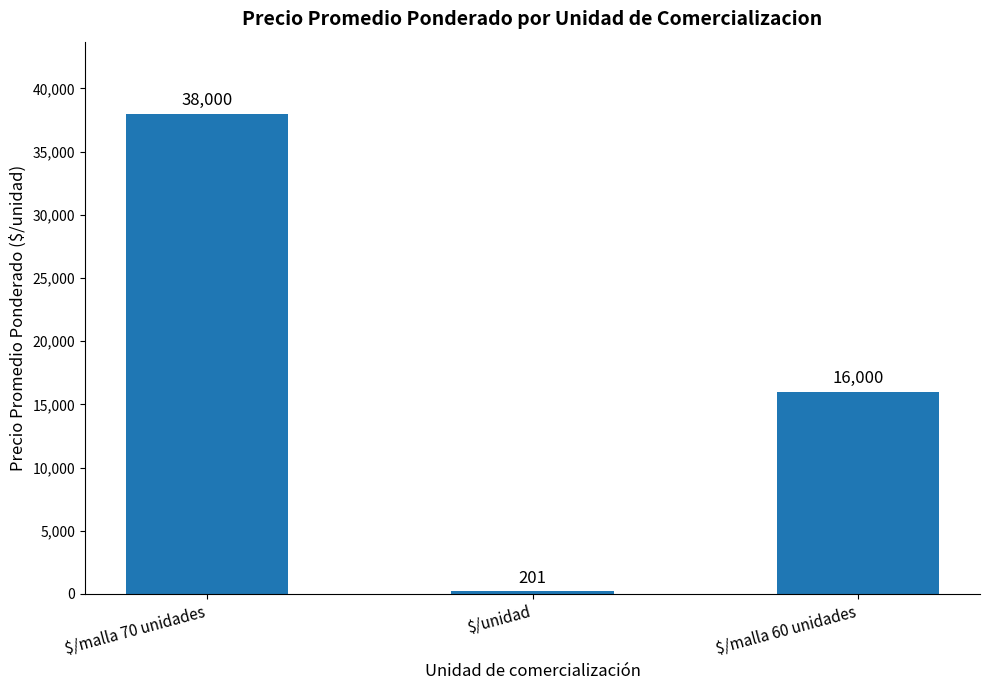

Count the number of categories in the chart.

3